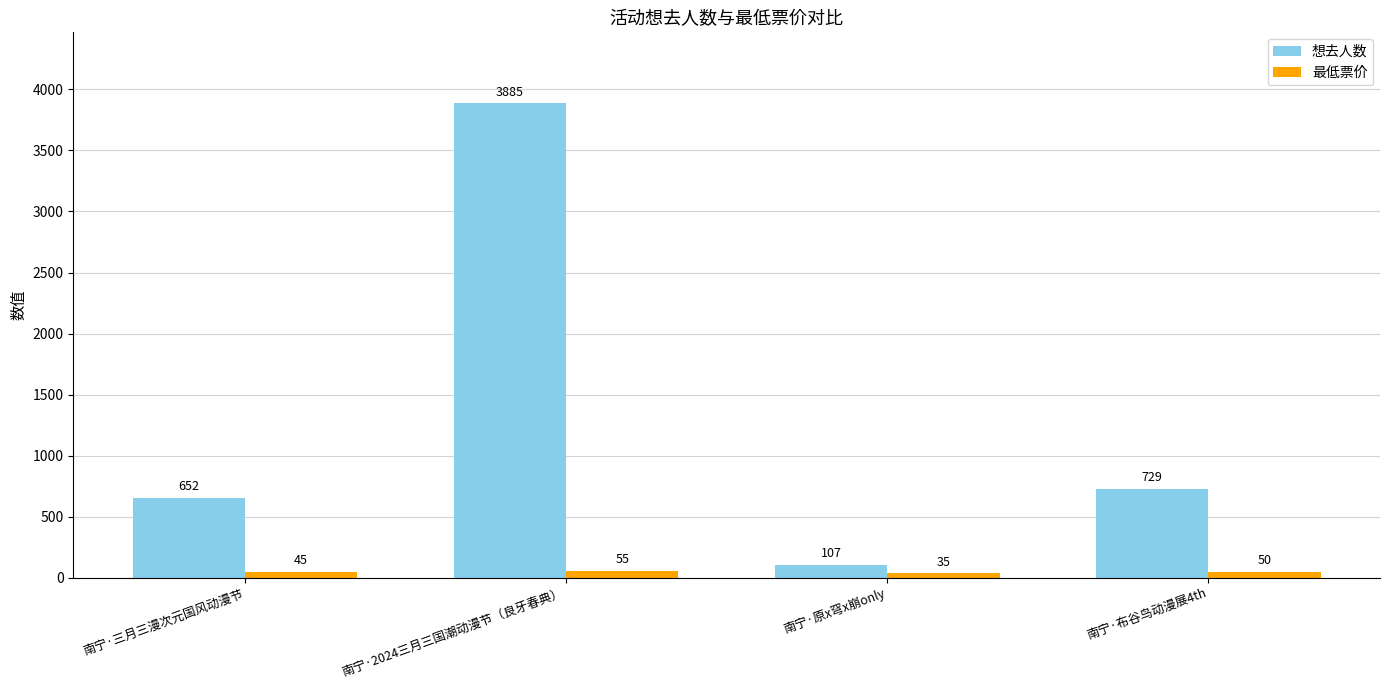

The value of 想去人数 at 南宁·原x穹x崩only is 107. True or false?

True